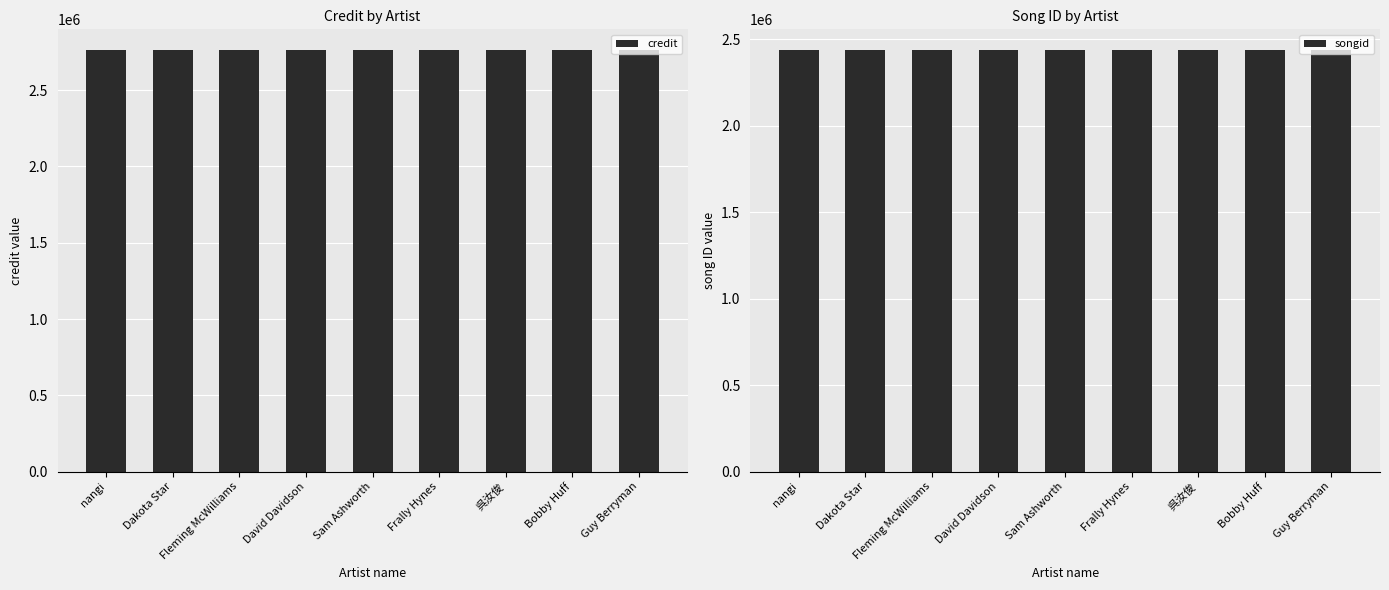

What position from the right is Dakota Star?

8